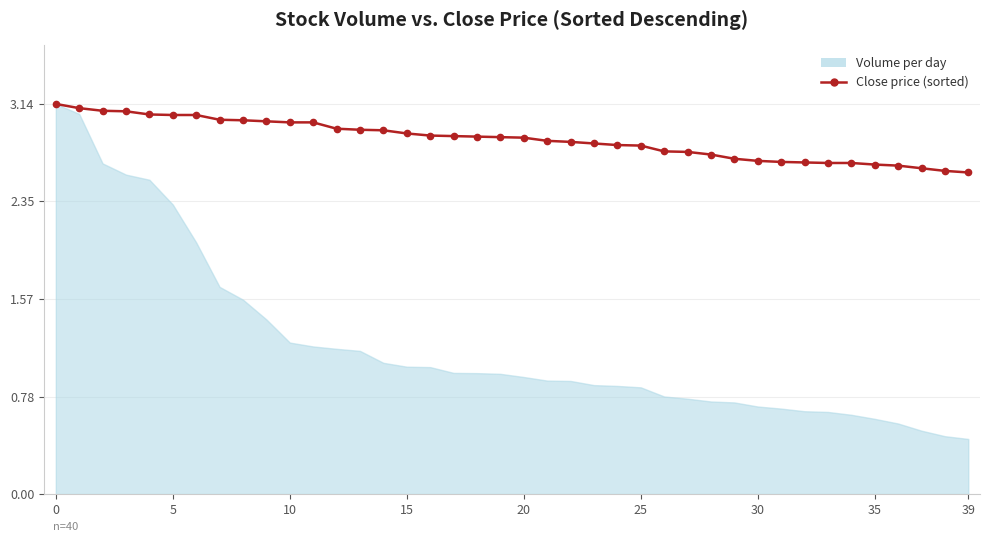

The chart shows a value of 1.5 at 36. True or false?

False